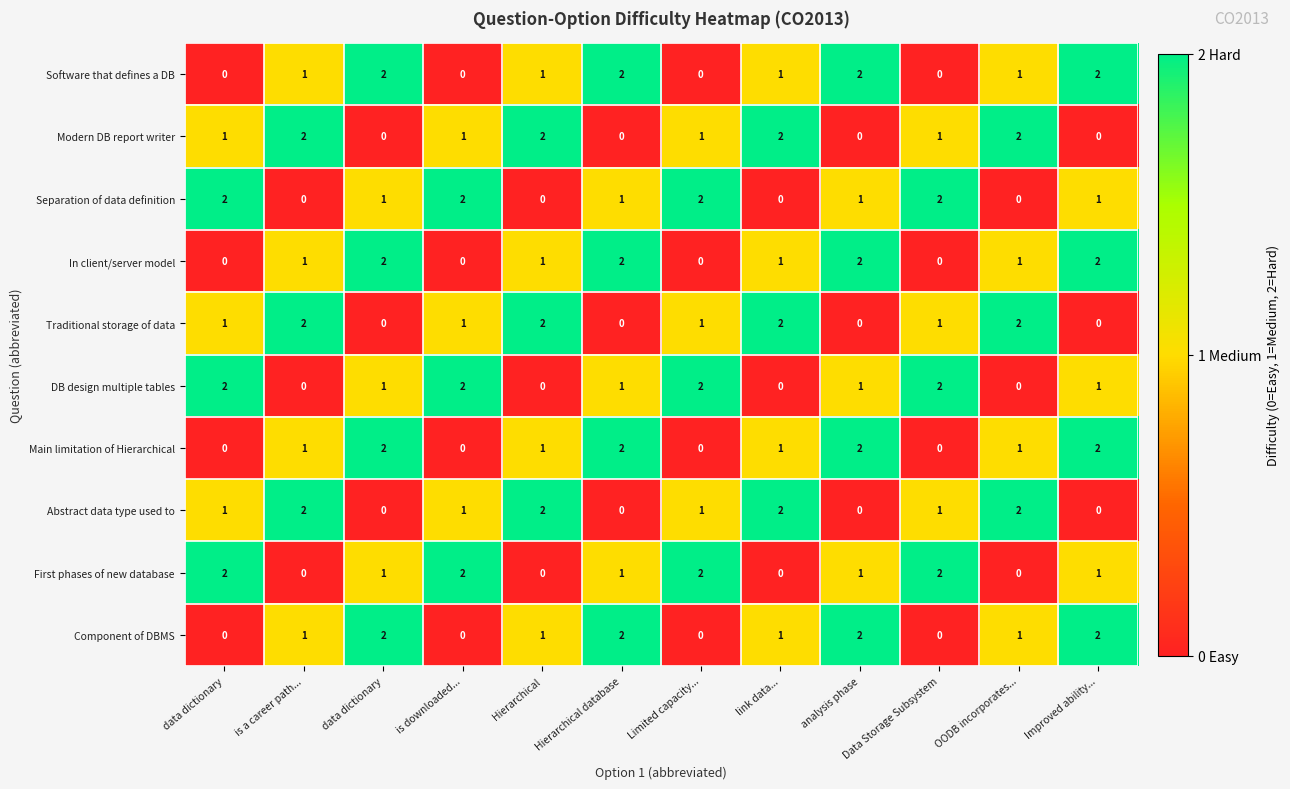

Which series changed the most between Limited capacity... and link data...?

Separation of data definition